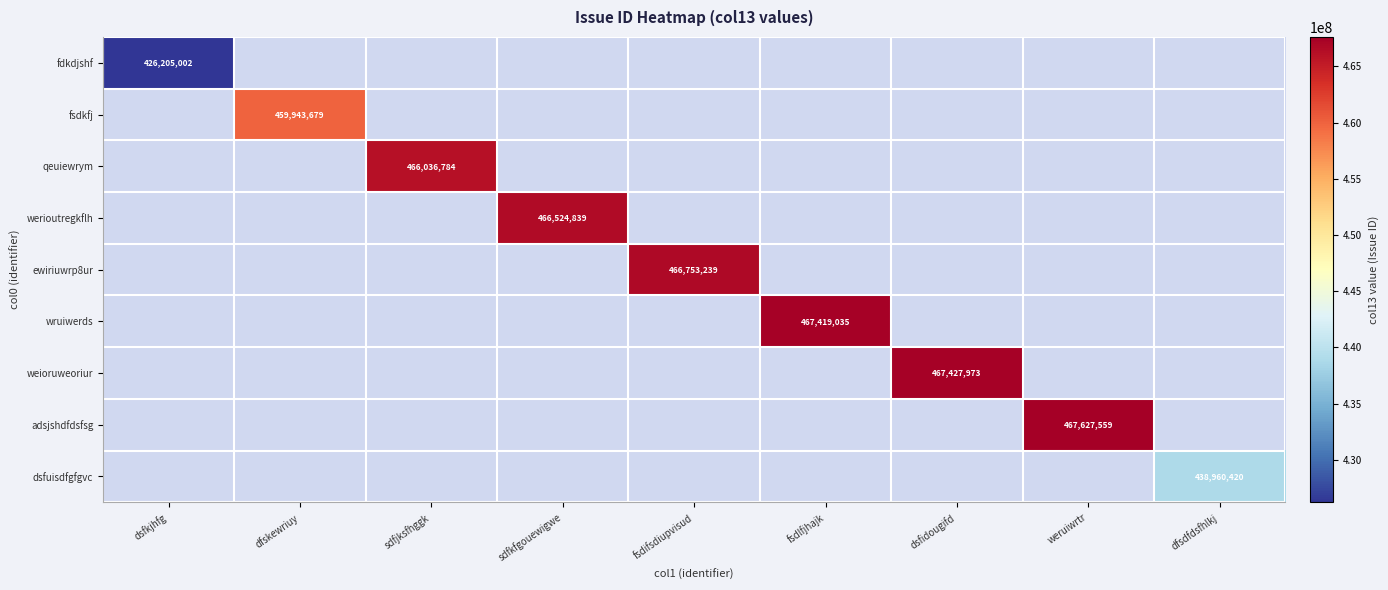

At dfsdfdsfhlkj, list the series in order from smallest to largest.

fdkdjshf, fsdkfj, qeuiewrym, werioutregkflh, ewiriuwrp8ur, wruiwerds, weioruweoriur, adsjshdfdsfsg, dsfuisdfgfgvc